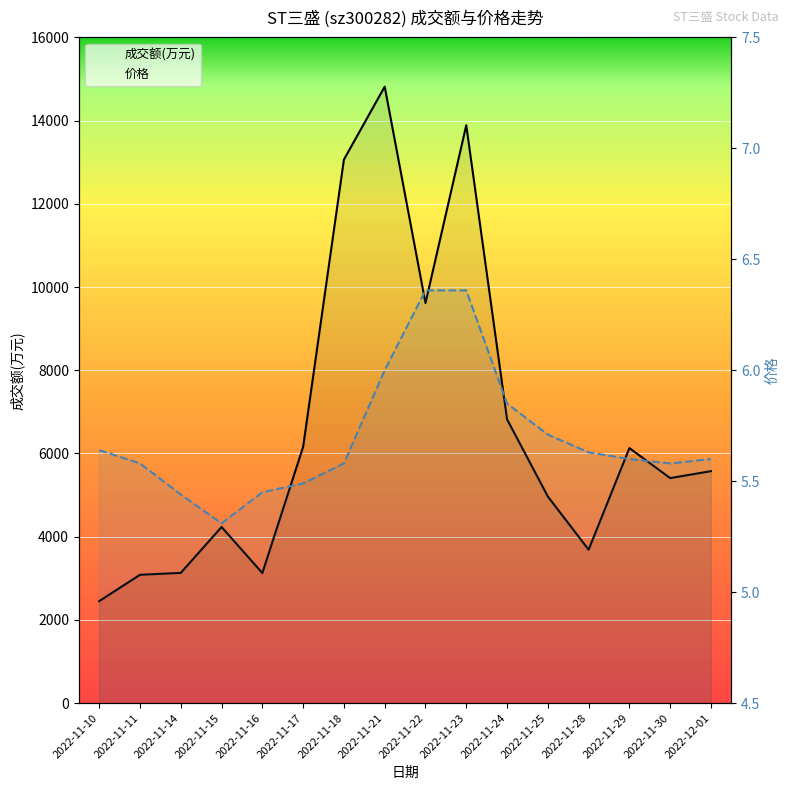

What is the spread (max minus min) of values at 2022-11-10?

2445.4